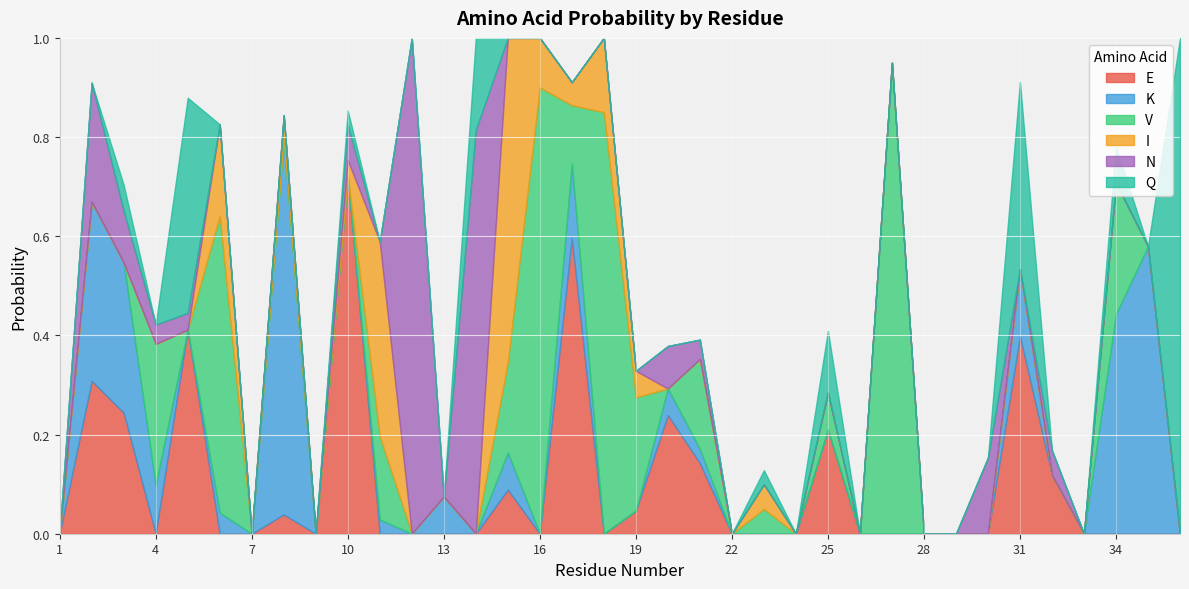

Is the value of E at 26 greater than the value of Q at 26?

No